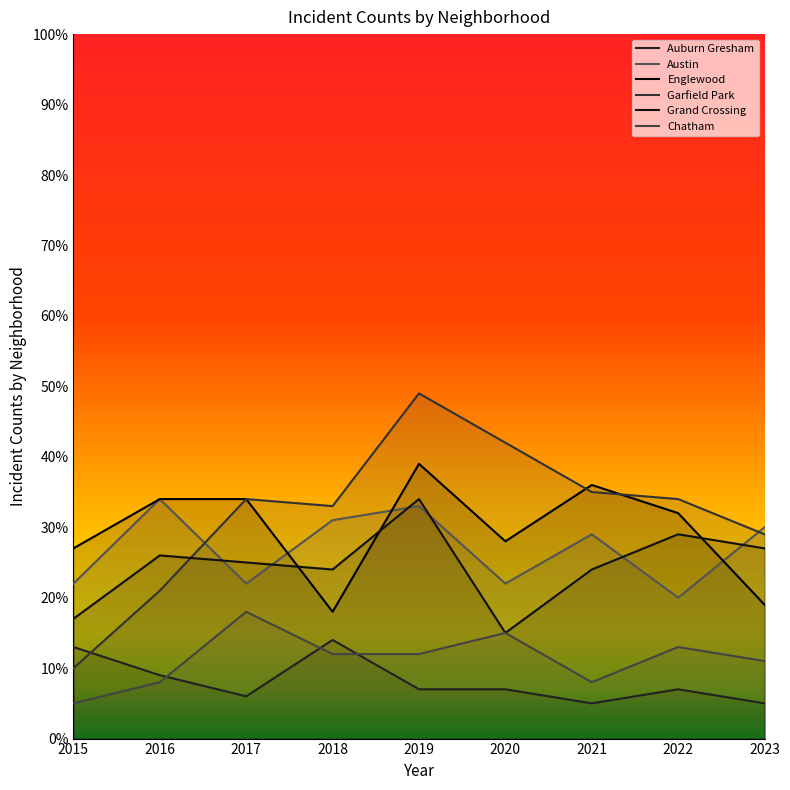

List the series in order of their peak value, highest first.

Garfield Park, Englewood, Austin, Grand Crossing, Chatham, Auburn Gresham